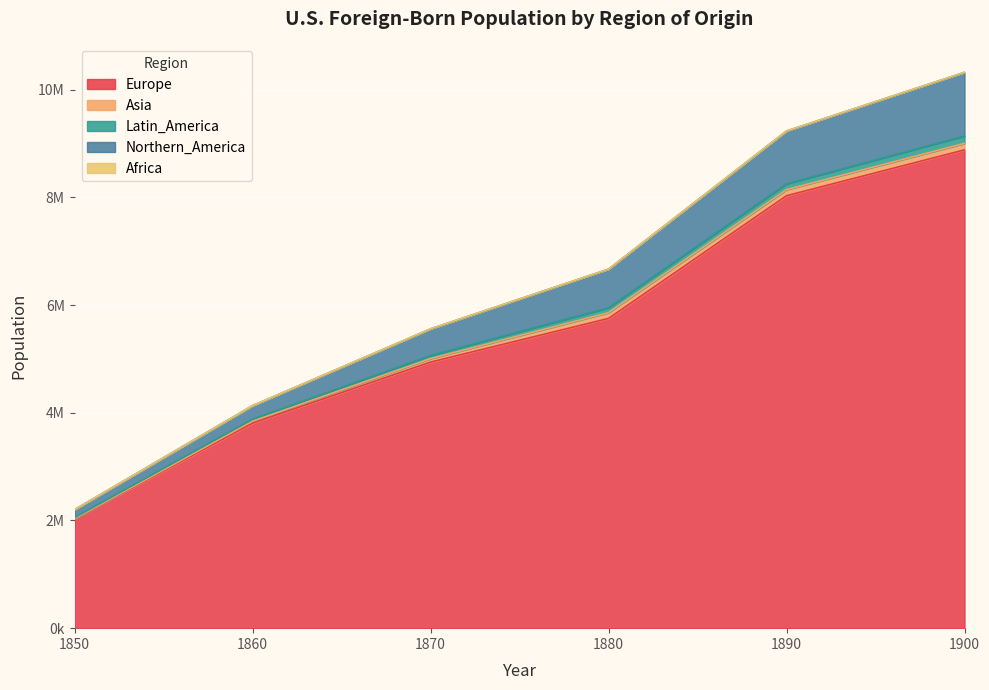

How many data points in Europe are above 5751823?

2